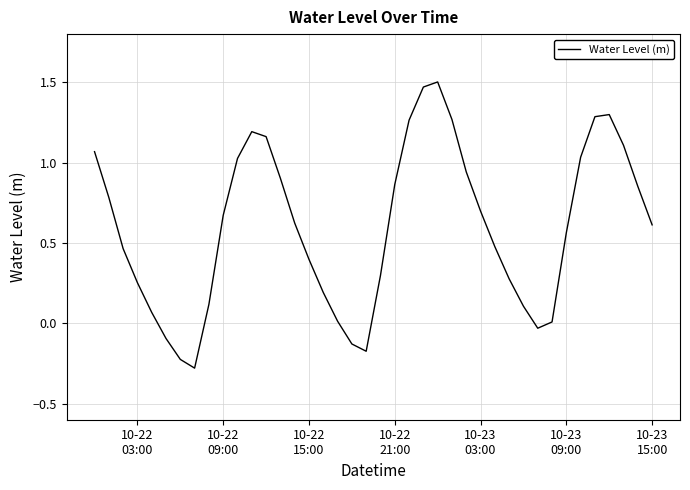

What is the smallest value displayed?

-0.3